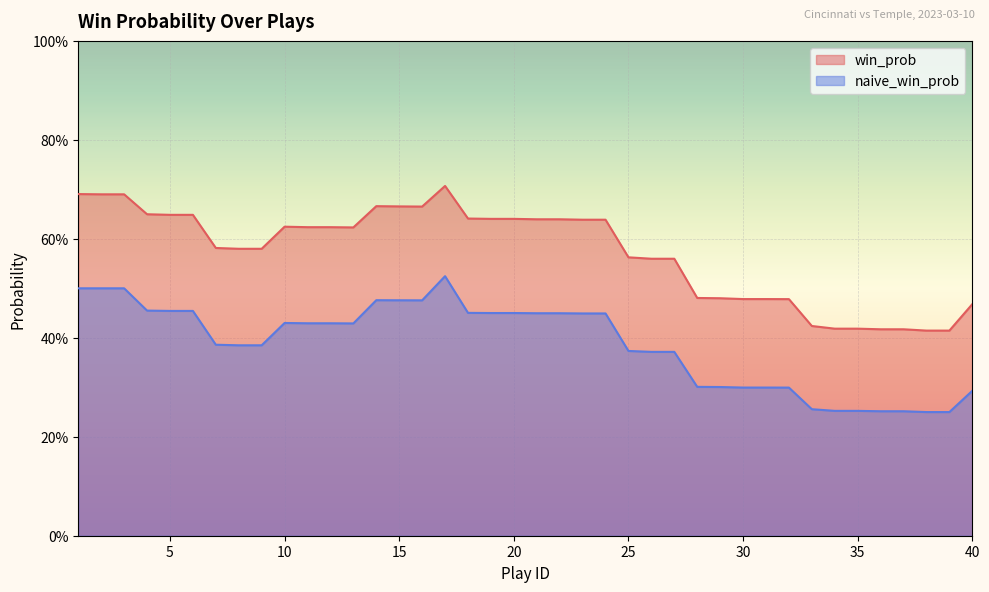

What is the difference between the maximum and second lowest values in the win_prob series?

0.3